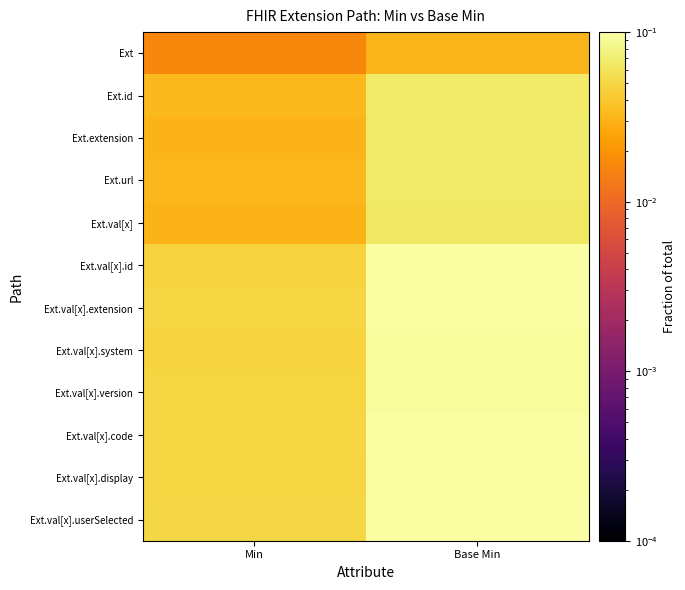

Reading right to left, list all the values displayed in this chart.

Ext: Base Min=0.0	Min=0.0
Ext.id: Base Min=0.1	Min=0.0
Ext.extension: Base Min=0.1	Min=0.0
Ext.url: Base Min=0.1	Min=0.0
Ext.val[x]: Base Min=0.1	Min=0.0
Ext.val[x].id: Base Min=0.1	Min=0.0
Ext.val[x].extension: Base Min=0.1	Min=0.0
Ext.val[x].system: Base Min=0.1	Min=0.0
Ext.val[x].version: Base Min=0.1	Min=0.0
Ext.val[x].code: Base Min=0.1	Min=0.0
Ext.val[x].display: Base Min=0.1	Min=0.0
Ext.val[x].userSelected: Base Min=0.1	Min=0.1